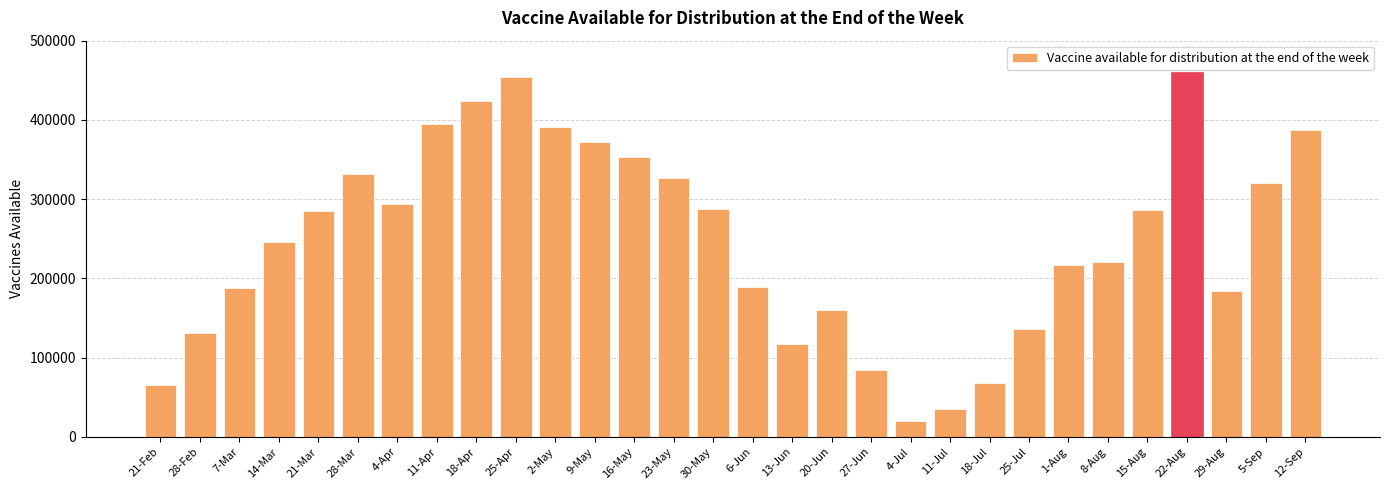

Which label corresponds to the largest value in the chart?

22-Aug